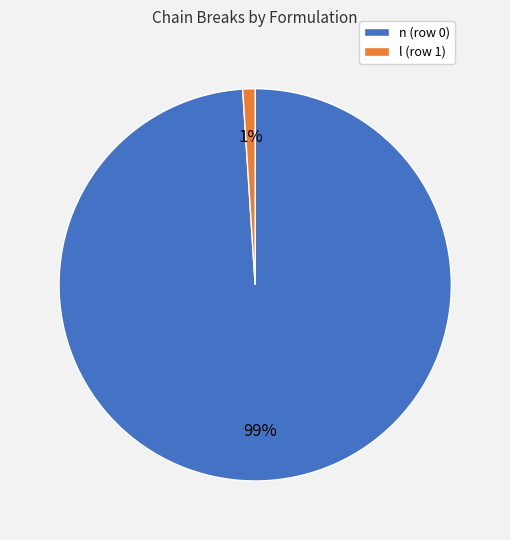

Combined, do l (row 1) and n (row 0) account for over 50%?

Yes